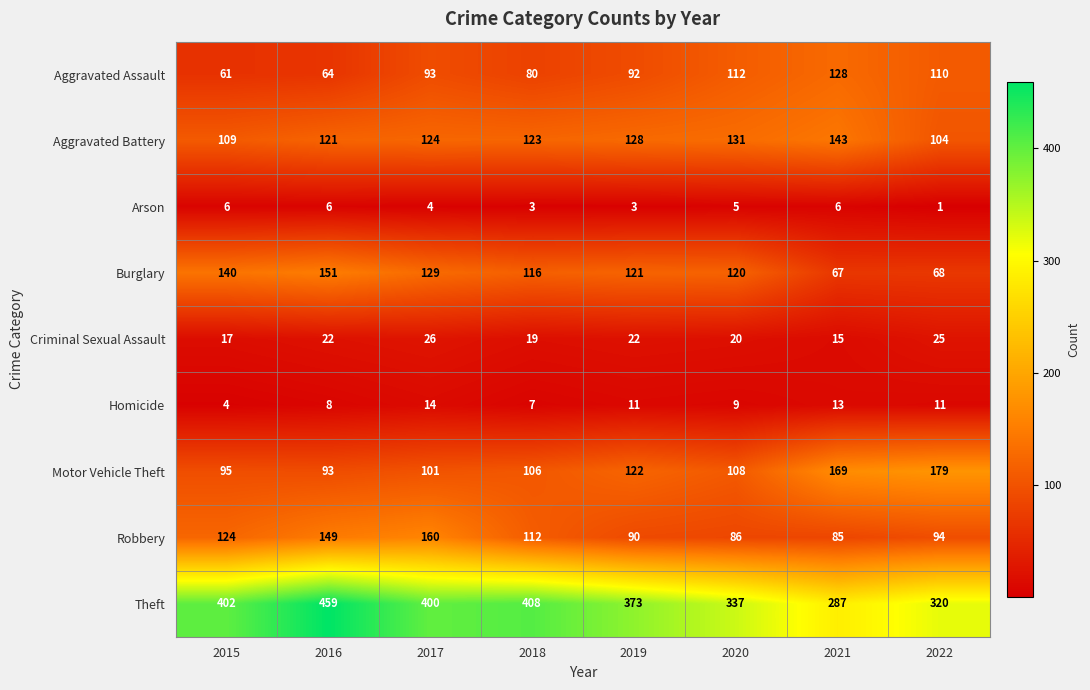

At 2019, list the series in order from smallest to largest.

Arson, Homicide, Criminal Sexual Assault, Robbery, Aggravated Assault, Burglary, Motor Vehicle Theft, Aggravated Battery, Theft